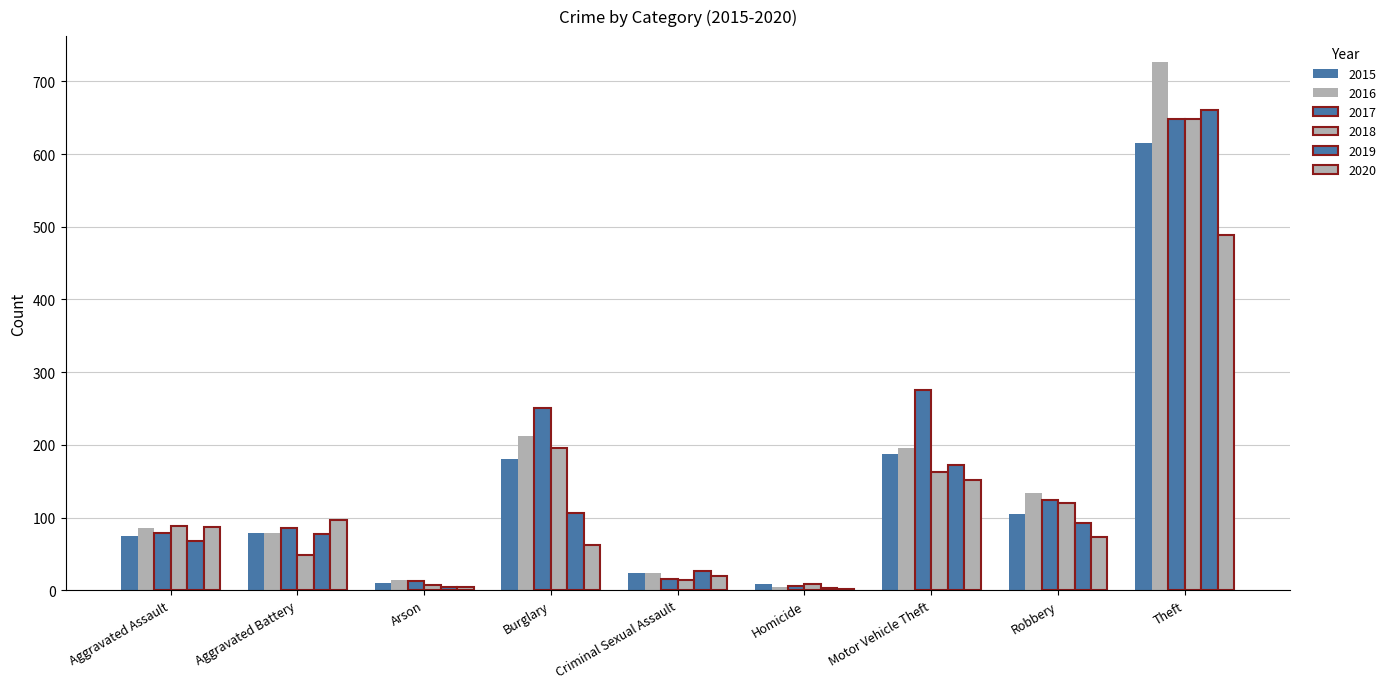

True or false: 2019 has a value of 31 at Burglary.

False